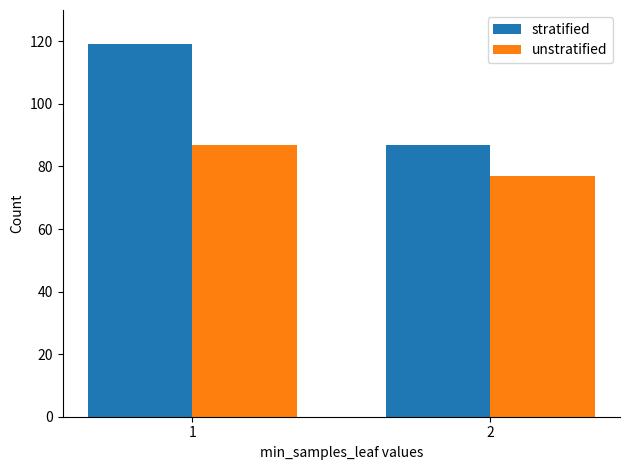

Which series has the widest spread of values?

stratified